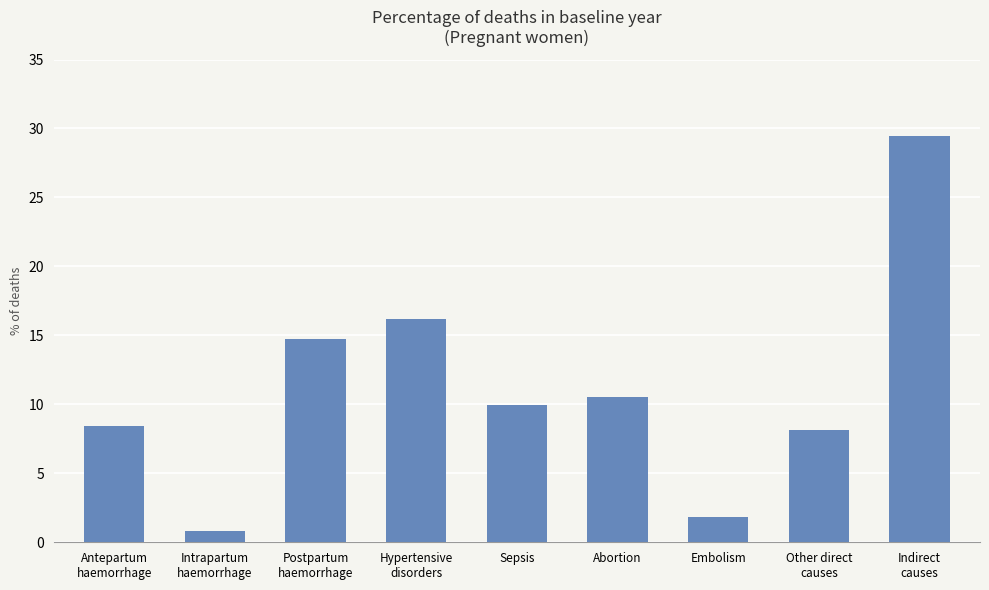

Rank the categories by value from lowest to highest.

Intrapartum
haemorrhage, Embolism, Other direct
causes, Antepartum
haemorrhage, Sepsis, Abortion, Postpartum
haemorrhage, Hypertensive
disorders, Indirect
causes